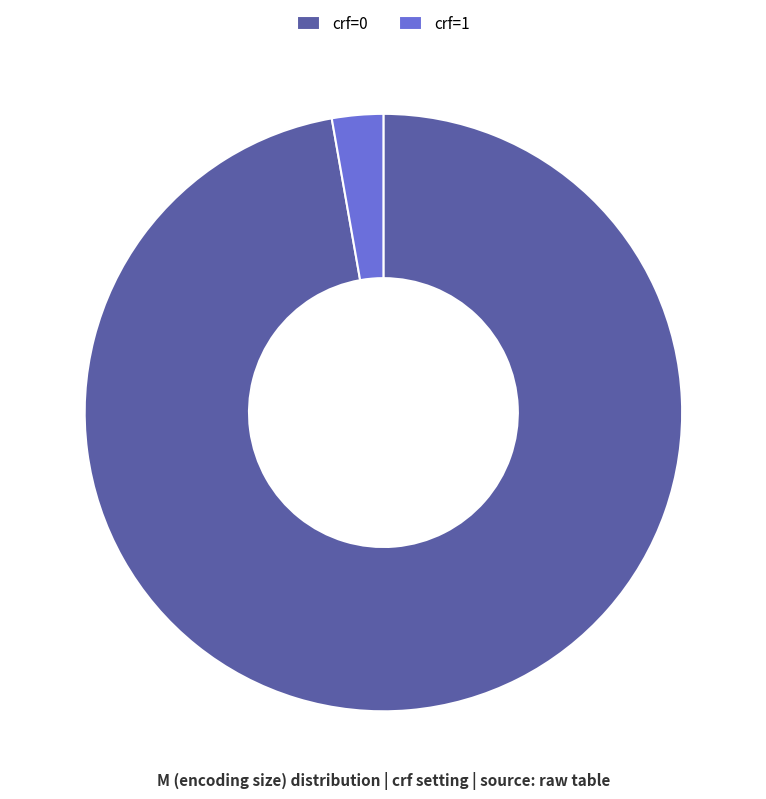

Is the sum of crf=0 and crf=1 greater than half?

Yes